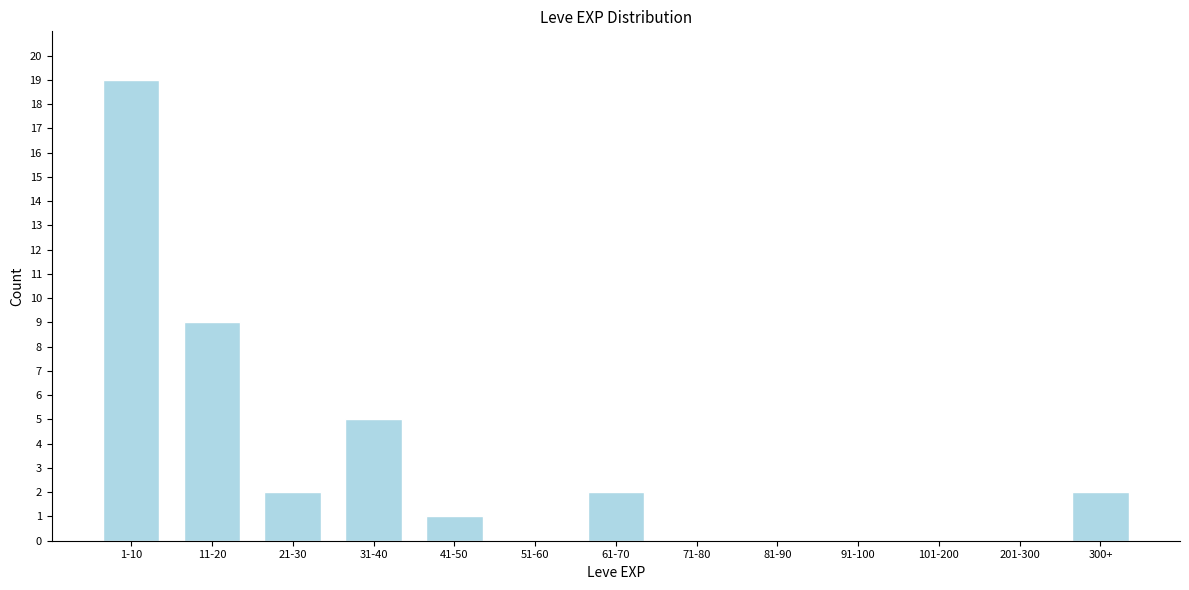

Reading left to right, extract all data points from this chart.

1-10=19	11-20=9	21-30=2	31-40=5	41-50=1	51-60=0	61-70=2	71-80=0	81-90=0	91-100=0	101-200=0	201-300=0	300+=2